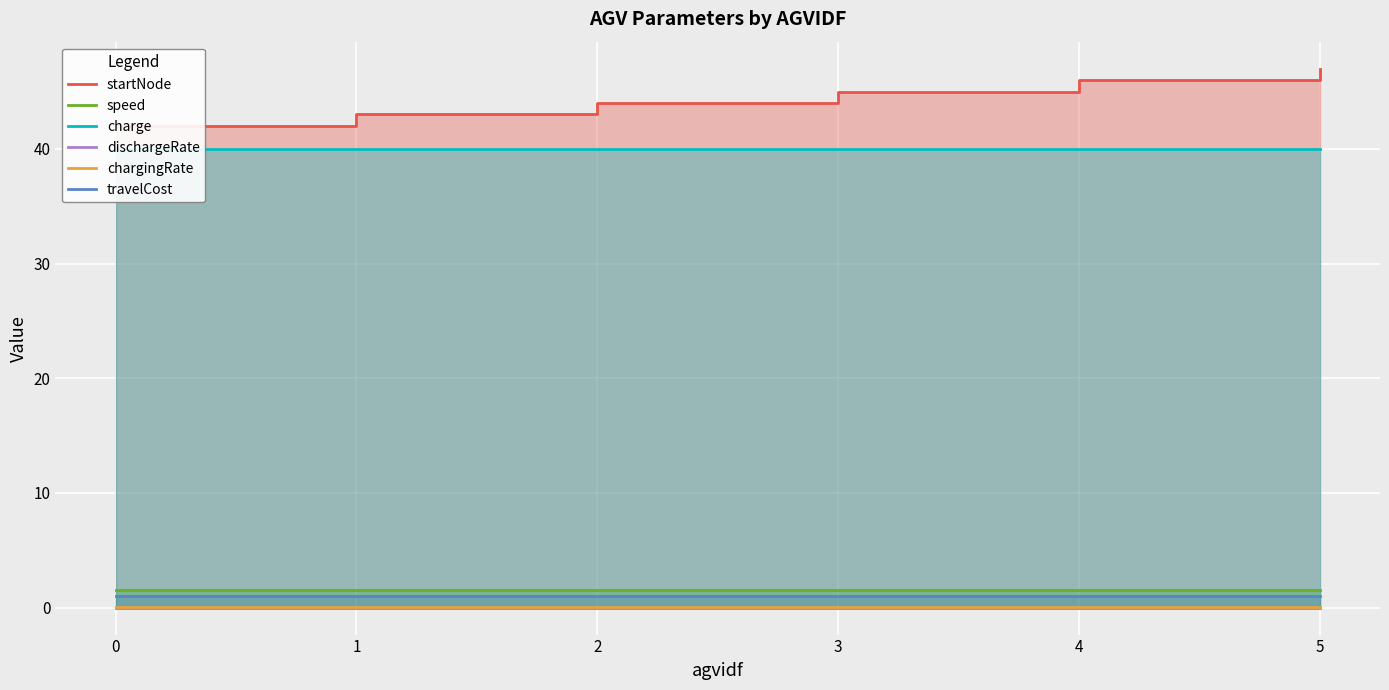

The chargingRate series shows 0.0 at 0. True or false?

False